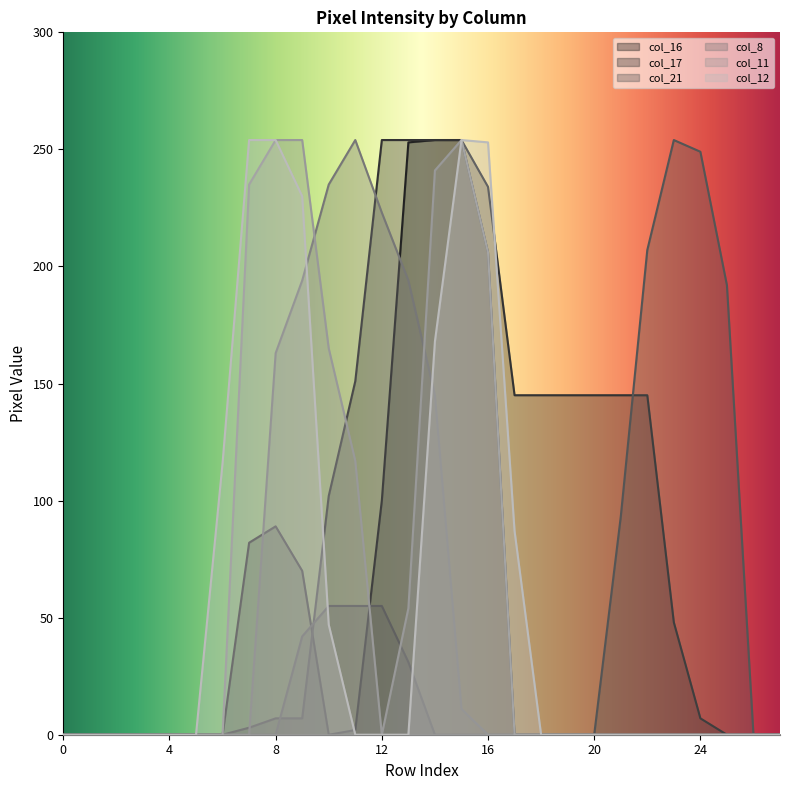

The value of col_12 at 21 is 0. True or false?

True